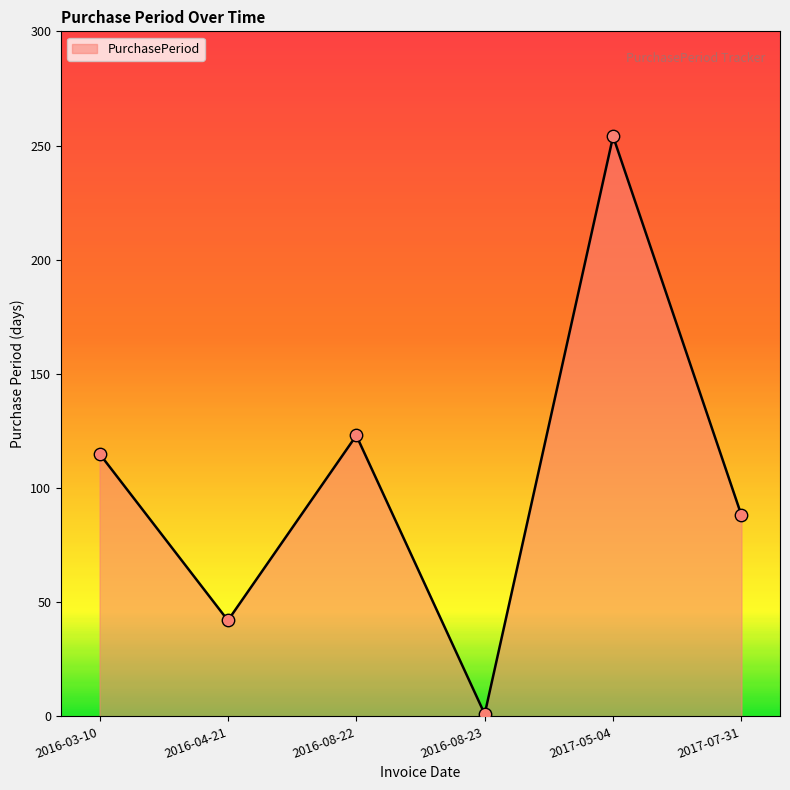

Between 2017-05-04 and 2016-04-21, which is larger?

2017-05-04